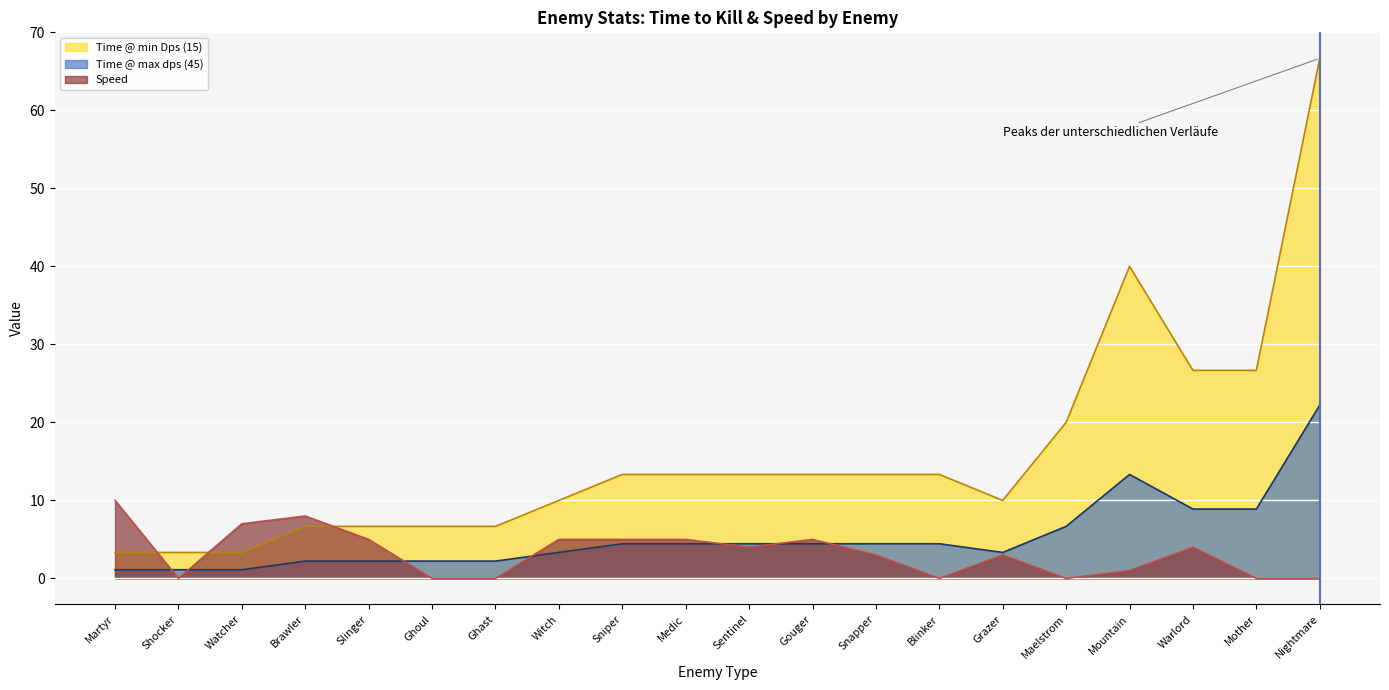

What position from the right is Ghoul?

15